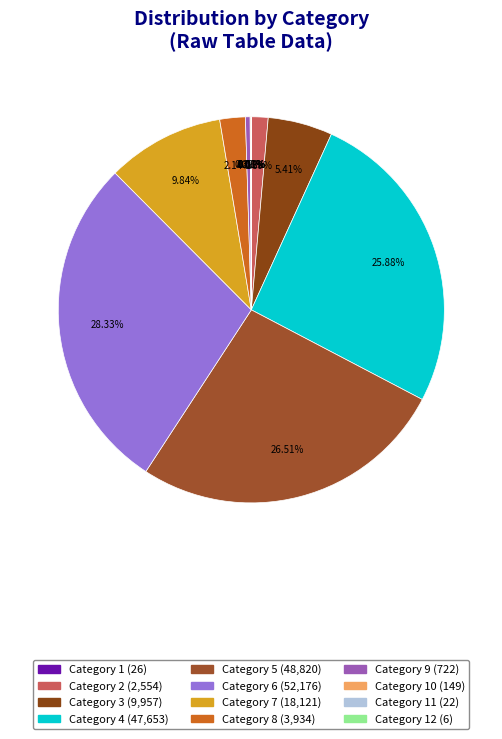

To the nearest percent, what is the average slice percentage?

8%